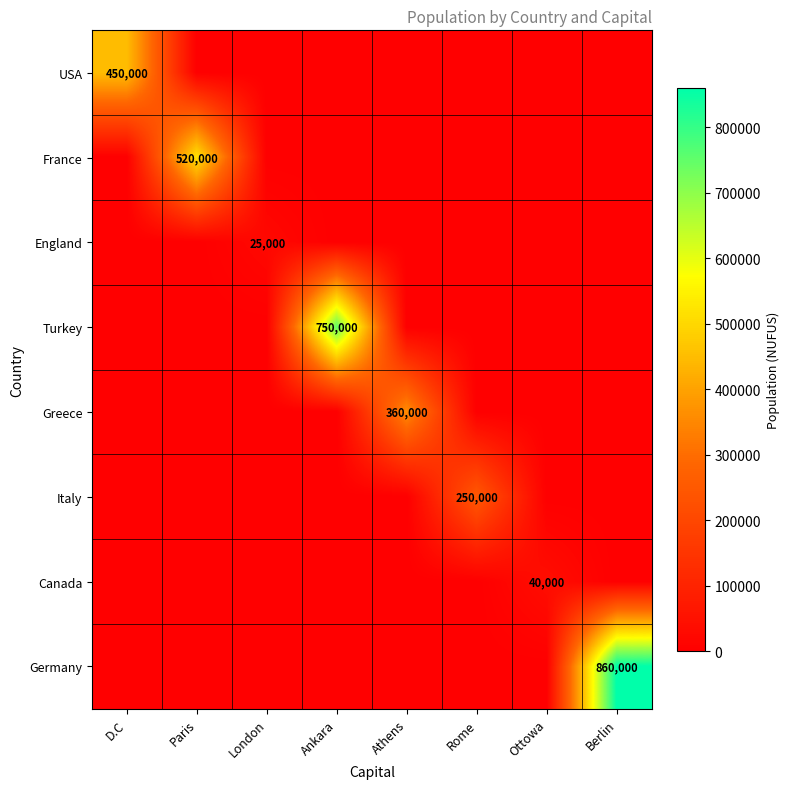

Between Athens and London, which is larger?

Athens